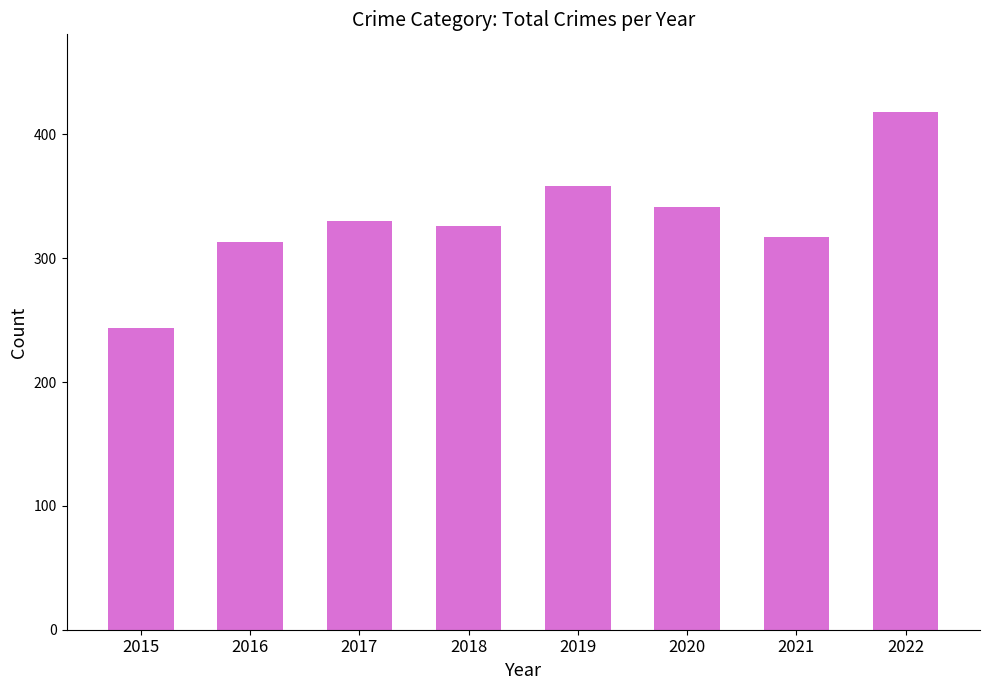

Are the bars horizontal?

No